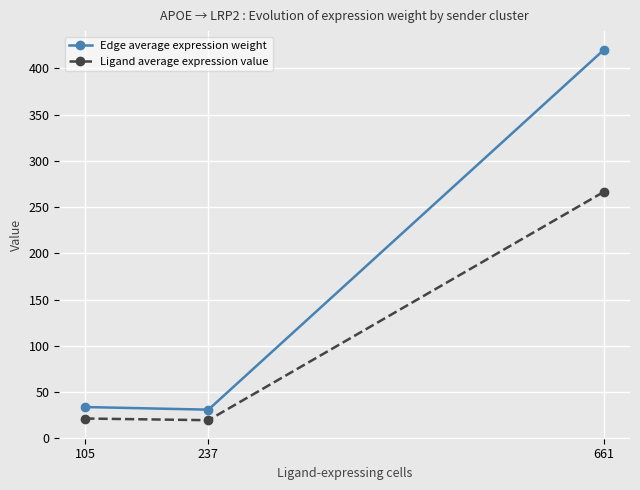

What is the smallest value displayed?

19.8